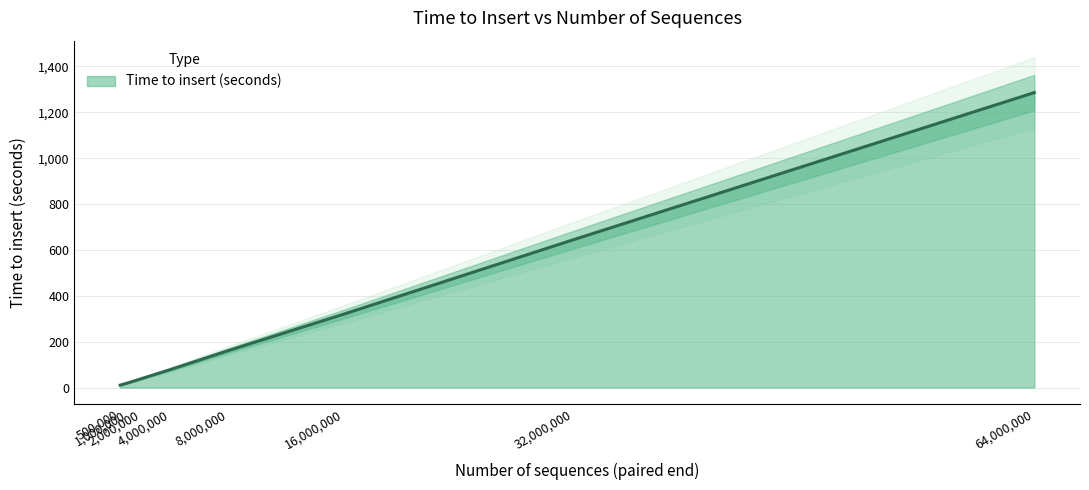

Which has a higher value, 4000000 or 64000000?

64000000